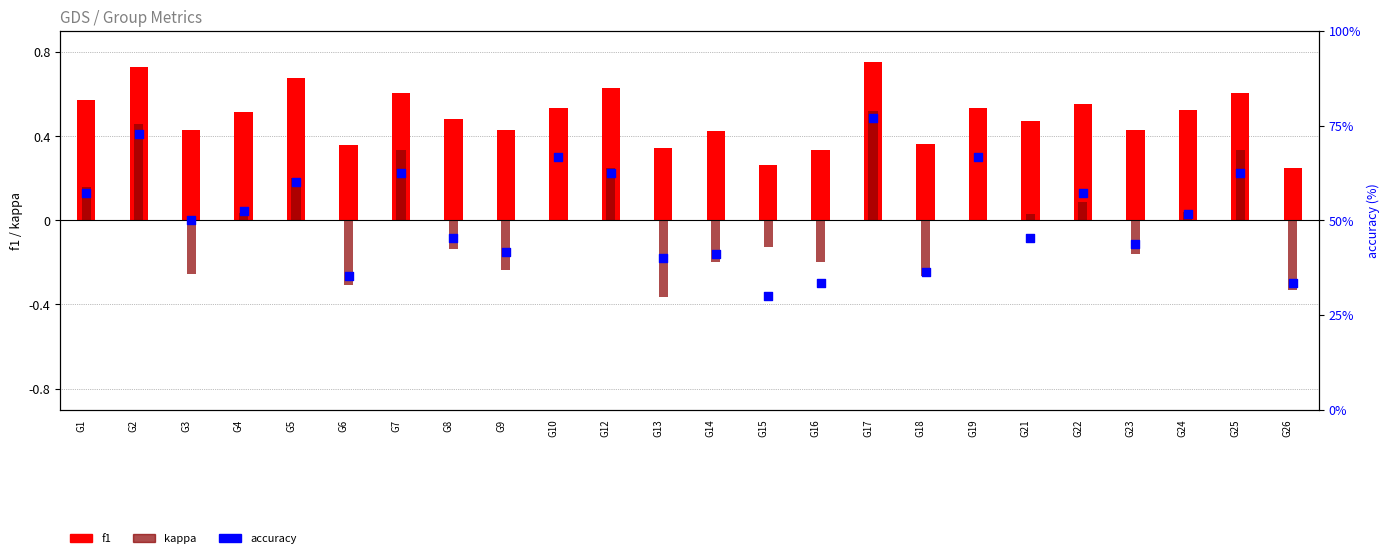

What are all the series names shown in the legend?

f1, kappa, accuracy